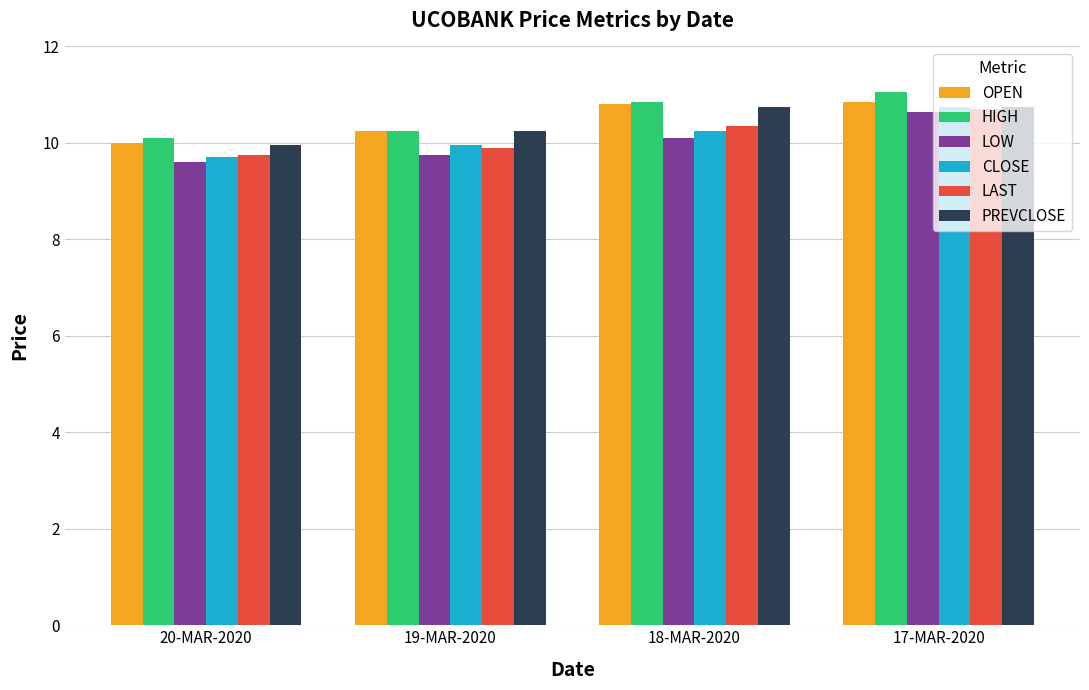

What are all the series names shown in the legend?

OPEN, HIGH, LOW, CLOSE, LAST, PREVCLOSE